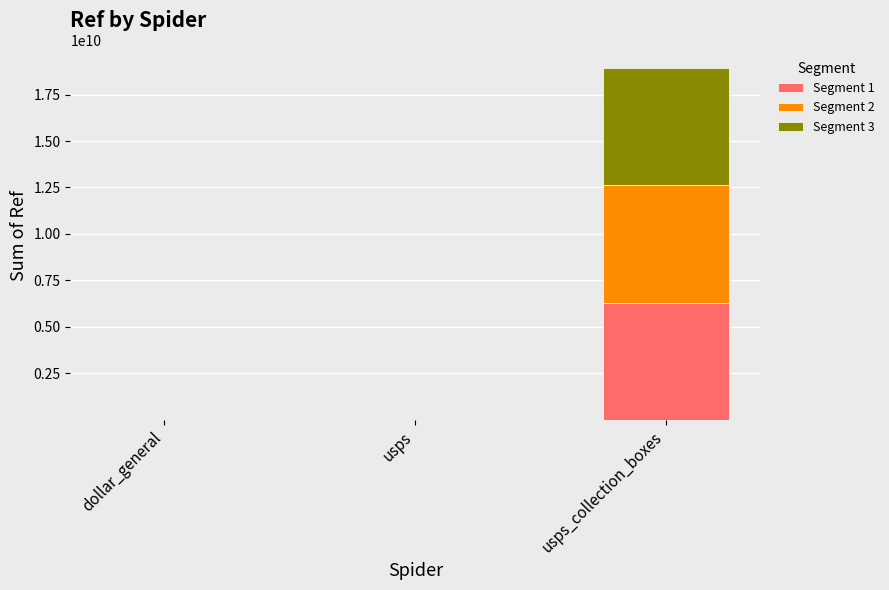

Which category has the highest value in the Segment 1 series?

usps_collection_boxes